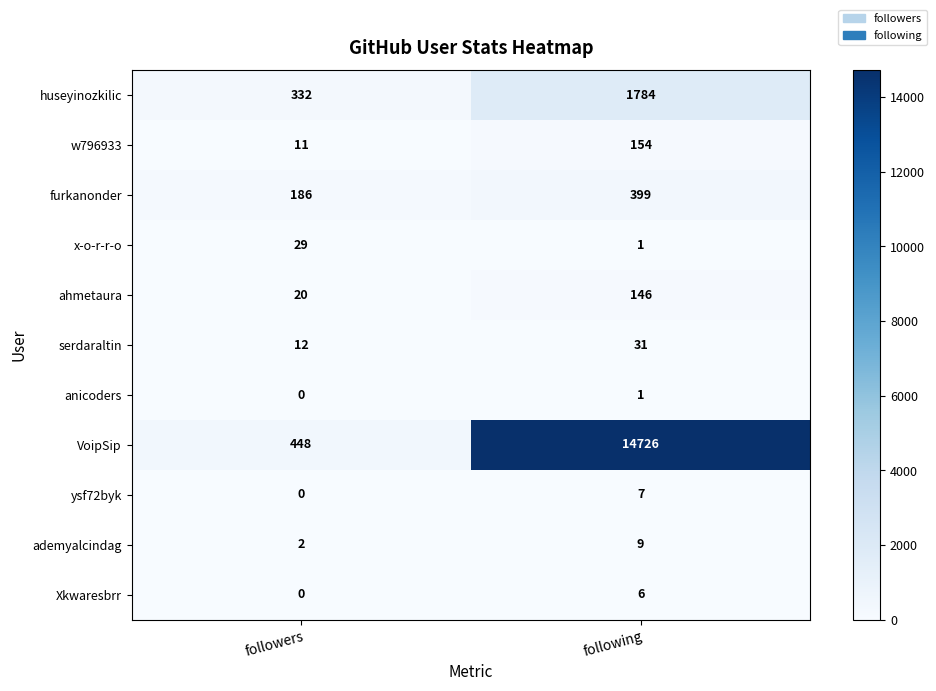

Reading right to left, what are all the values shown in this chart?

huseyinozkilic: 1784	332
w796933: 154	11
furkanonder: 399	186
x-o-r-r-o: 1	29
ahmetaura: 146	20
serdaraltin: 31	12
anicoders: 1	0
VoipSip: 14726	448
ysf72byk: 7	0
ademyalcindag: 9	2
Xkwaresbrr: 6	0